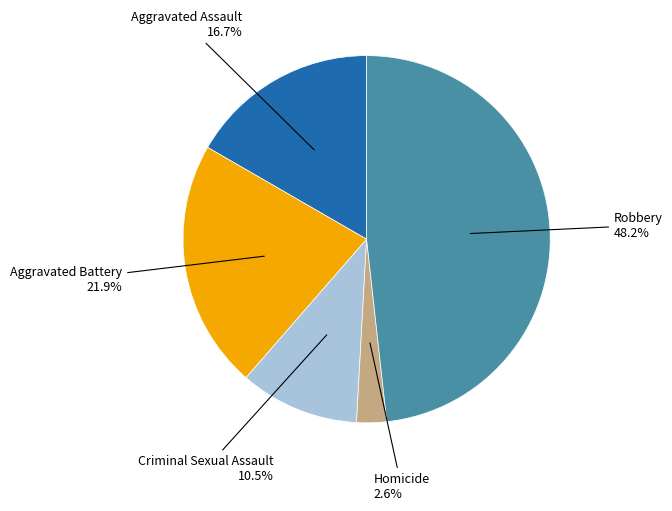

Does any single category account for the majority?

No